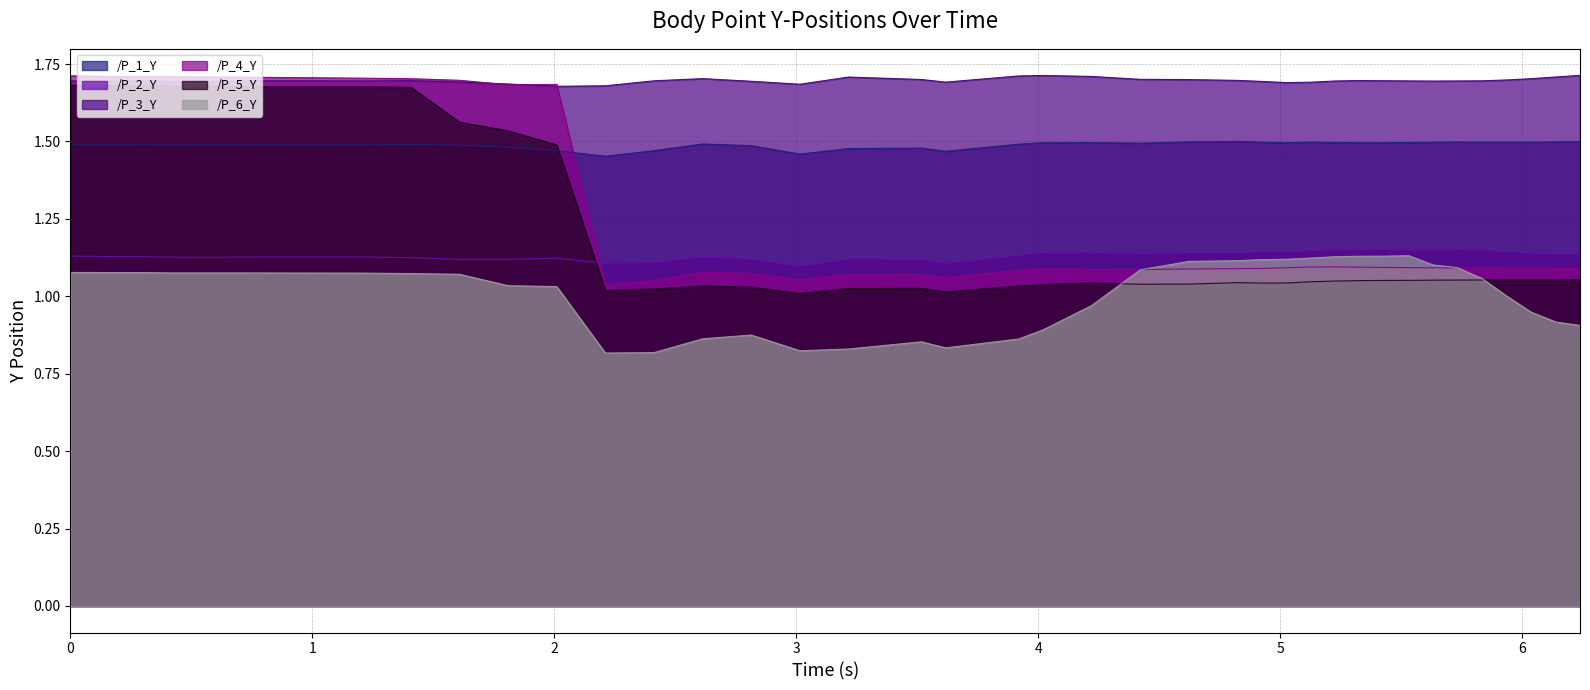

Which series ends up on top after the final intersection of /P_4_Y and /P_3_Y?

/P_3_Y